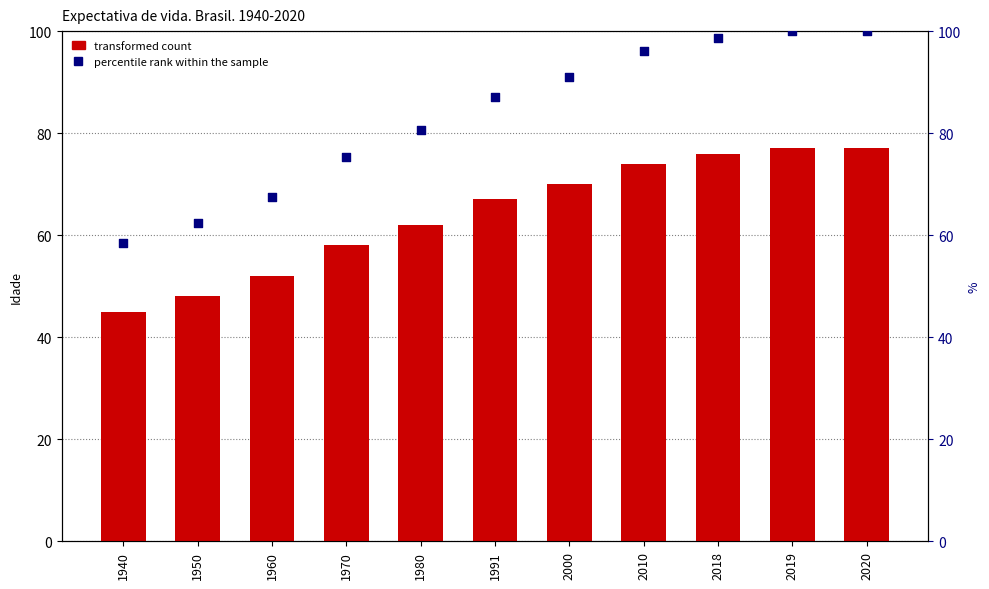

Which series reaches the maximum Y coordinate?

percentile rank within the sample